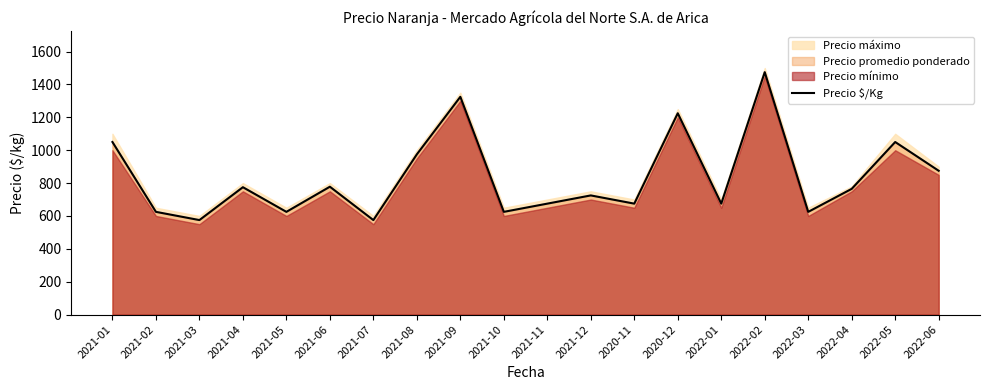

What is the change in value from 2021-01 to 2021-05?

-425